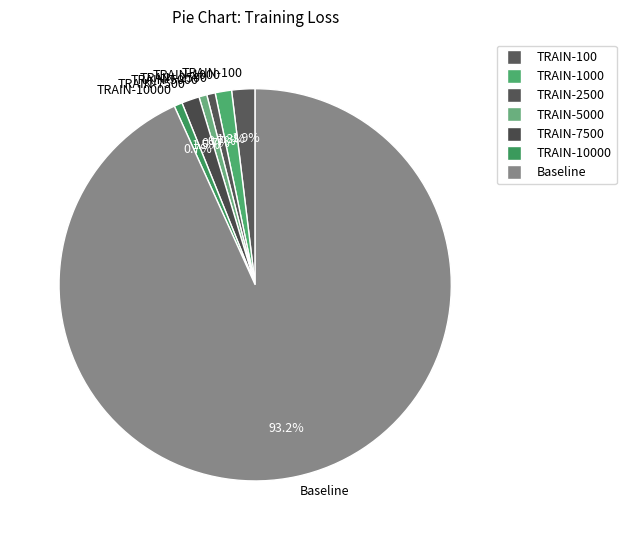

Is there a majority slice in this chart?

Yes